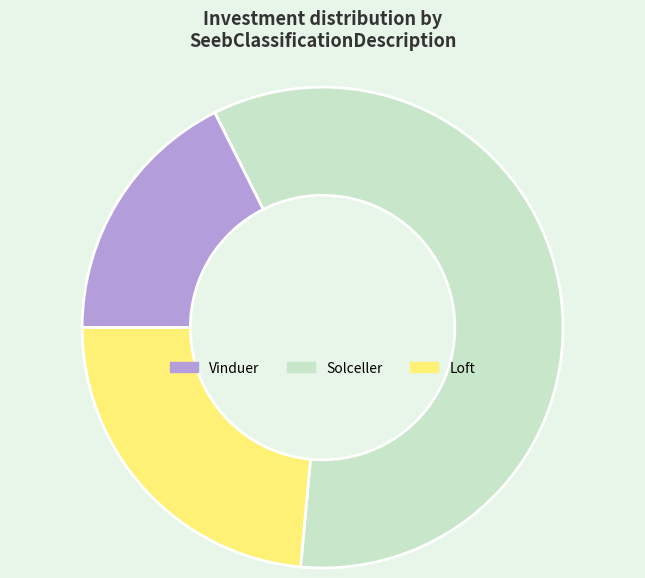

How many slices are in this pie chart?

3